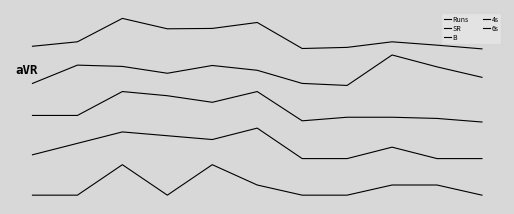

In B, how many points are higher than both neighbors (excluding endpoints)?

2